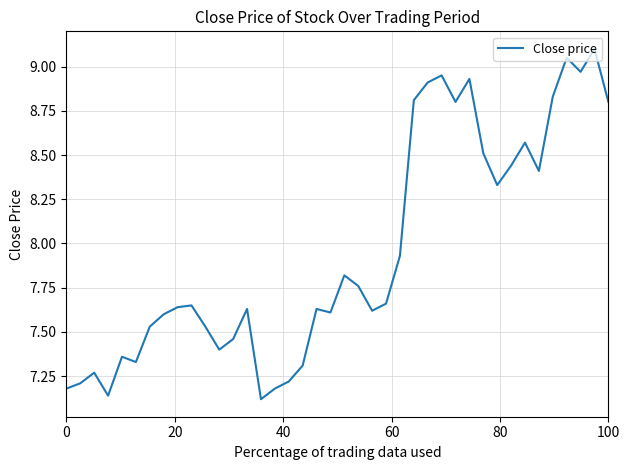

What is the difference between the maximum and minimum values?

2.0